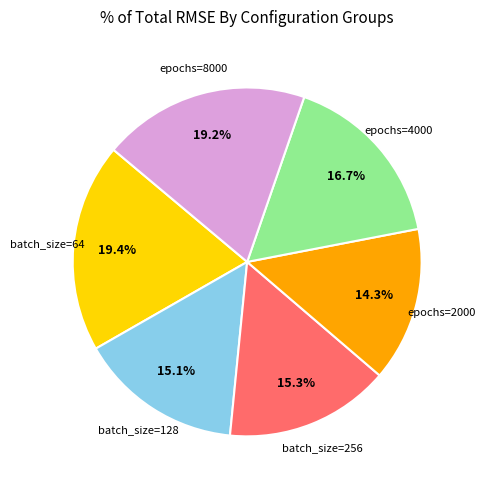

Is there any slice that represents more than half of the pie?

No